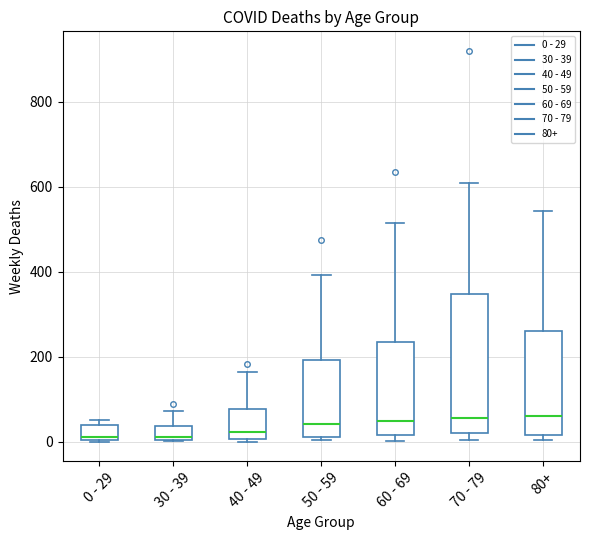

Reading left to right, read every box against the y-axis: the position of its median line, the range the box covers, and the ends of its whiskers. The values are not printed on the chart, so give them approximately, as read against the axis.

0 - 29: median 20, box 0 to 40, whiskers 0 to 60
30 - 39: median 20, box 0 to 40, whiskers 0 to 80
40 - 49: median 20, box 0 to 80, whiskers 0 (just below the box's lower edge) to 160
50 - 59: median 40, box 20 to 200, whiskers 0 to 400
60 - 69: median 40, box 20 to 240, whiskers 0 to 520
70 - 79: median 60, box 20 to 340, whiskers 0 to 600
80+: median 60, box 20 to 260, whiskers 0 to 540